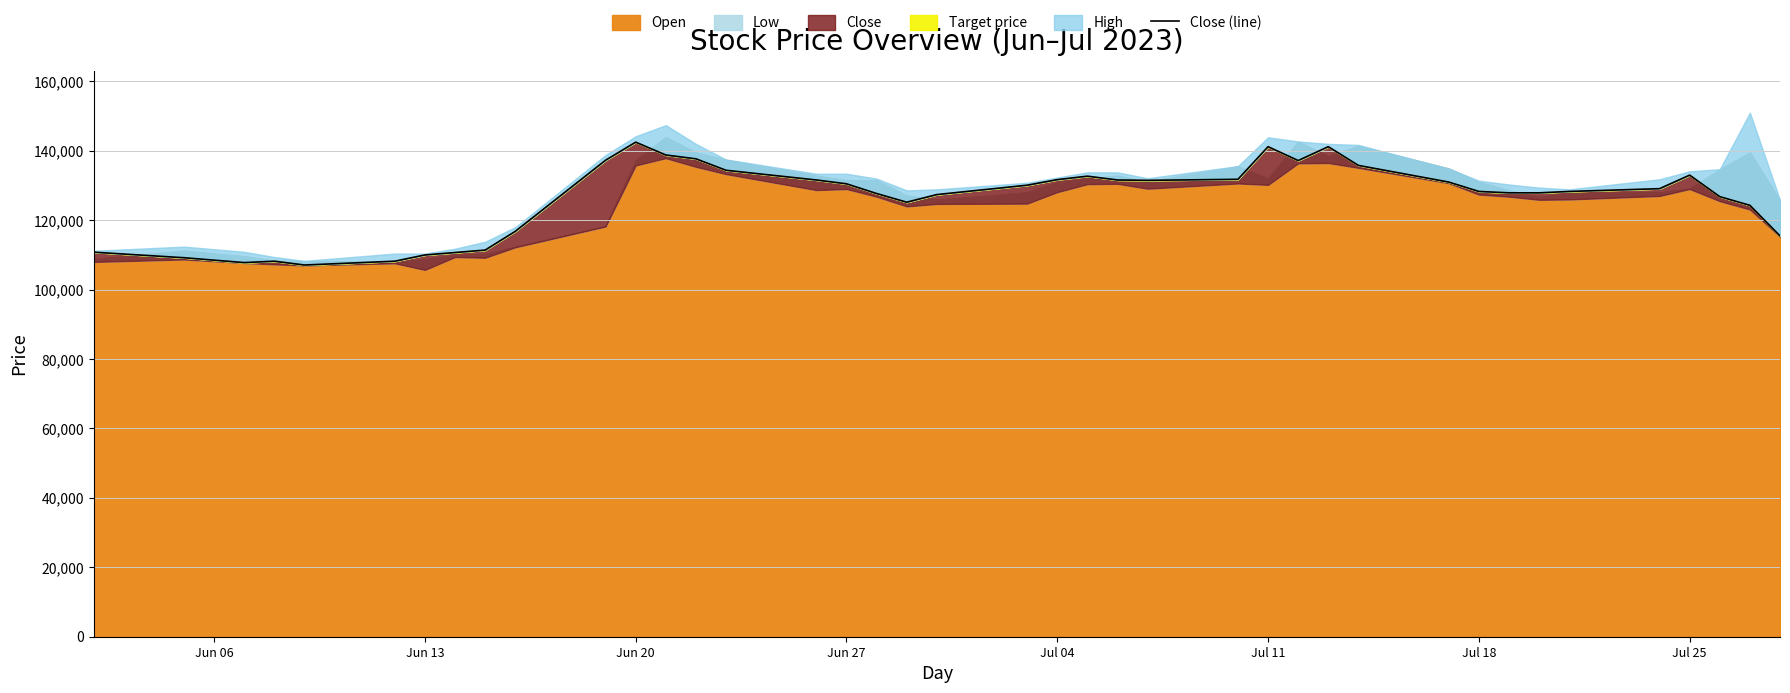

How many values exceed 129100?

19